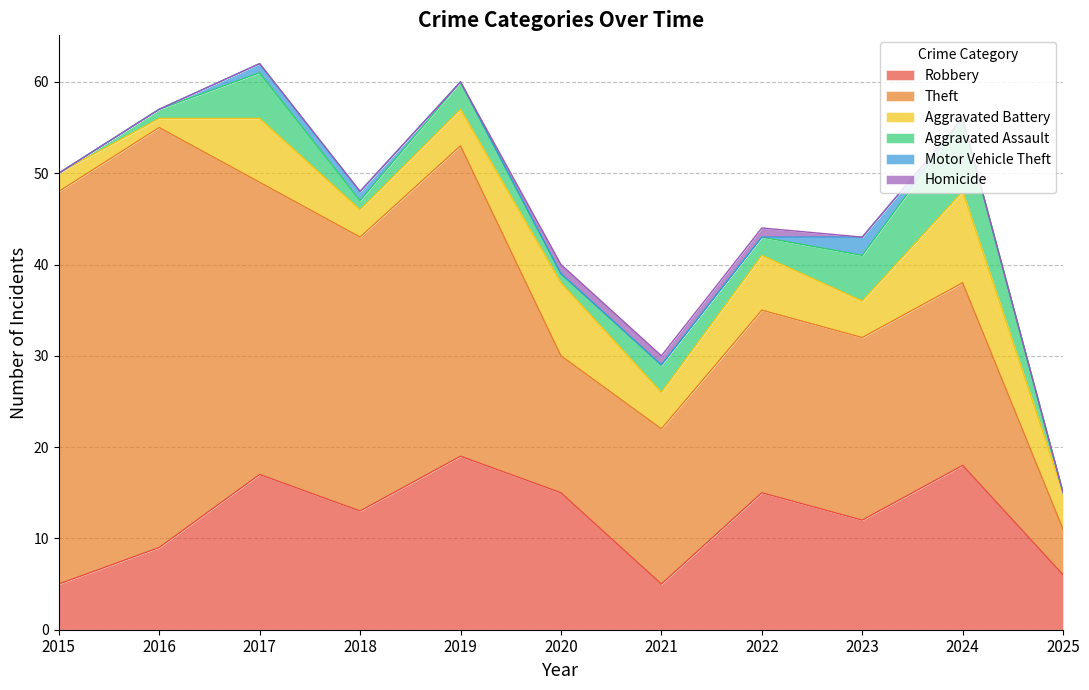

What is the difference between the maximum and minimum values in the Theft series?

41